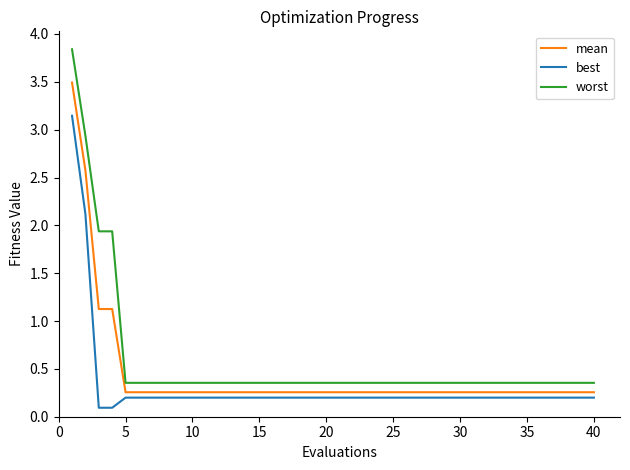

Which series has the largest range (max minus min)?

worst